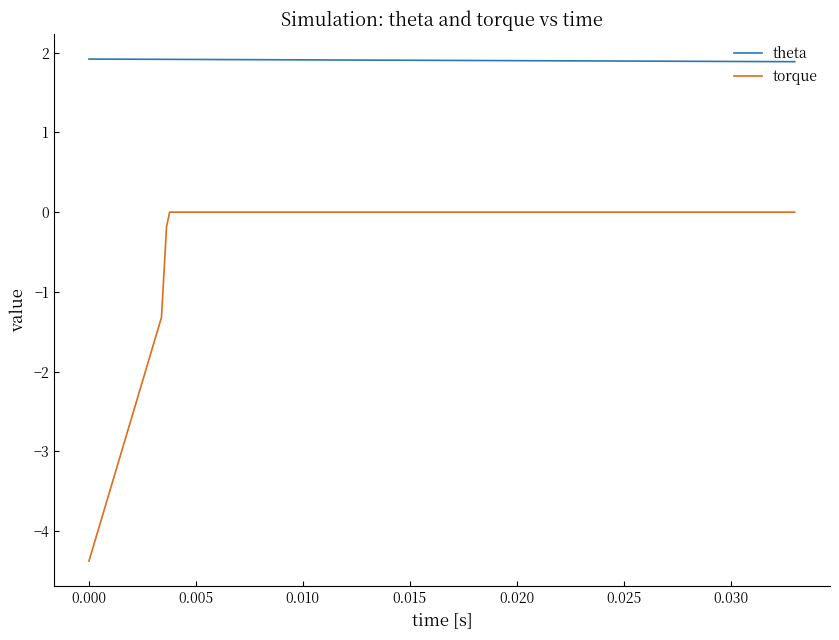

Which series has the widest spread of values?

torque